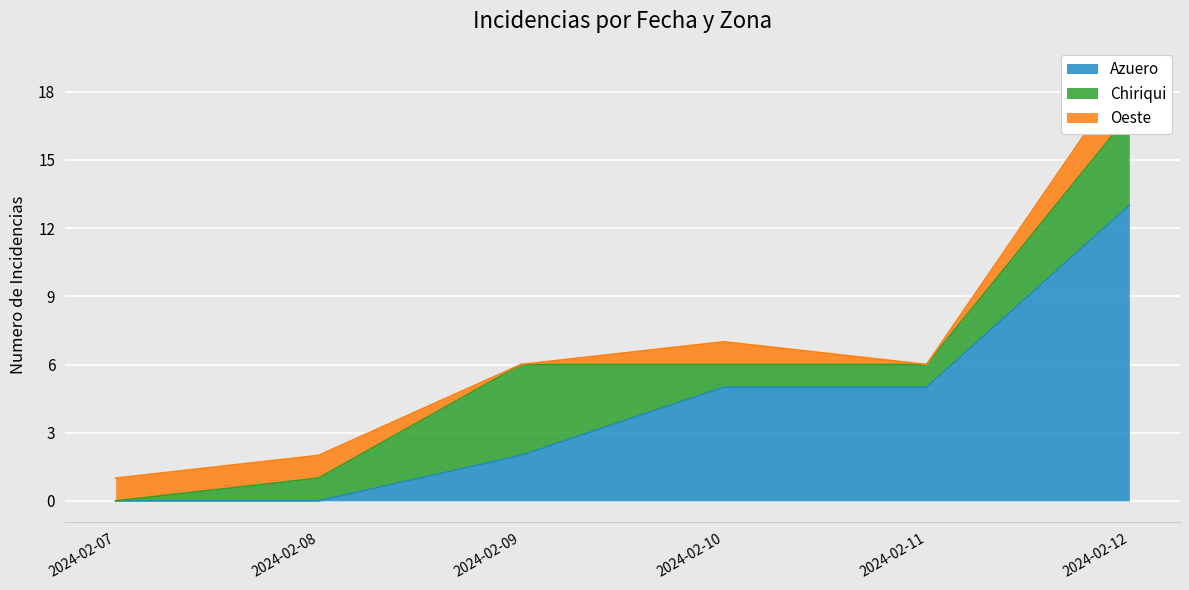

The value of Azuero at 2024-02-12 is 8. True or false?

False